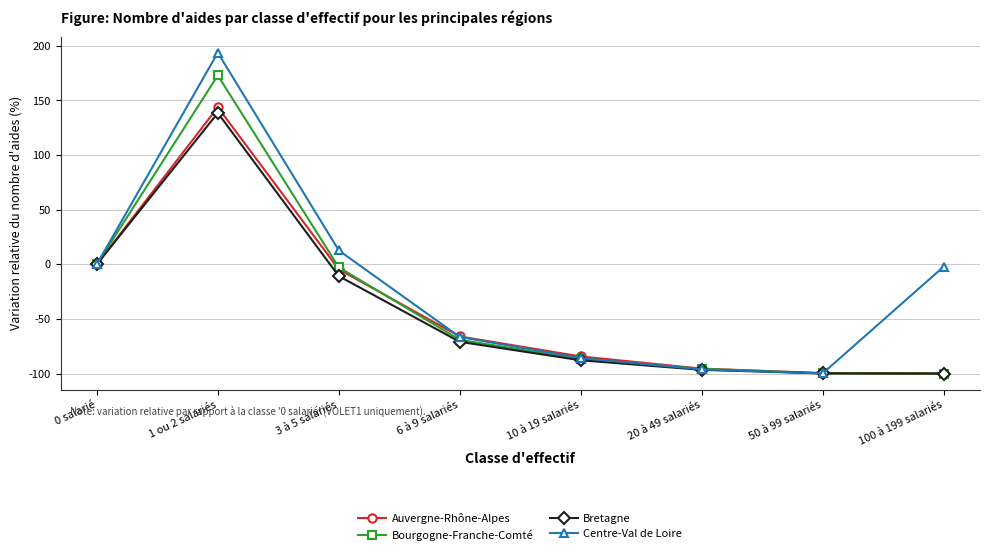

Is the value of Bourgogne-Franche-Comté at 100 à 199 salariés greater than the value of Centre-Val de Loire at 20 à 49 salariés?

No